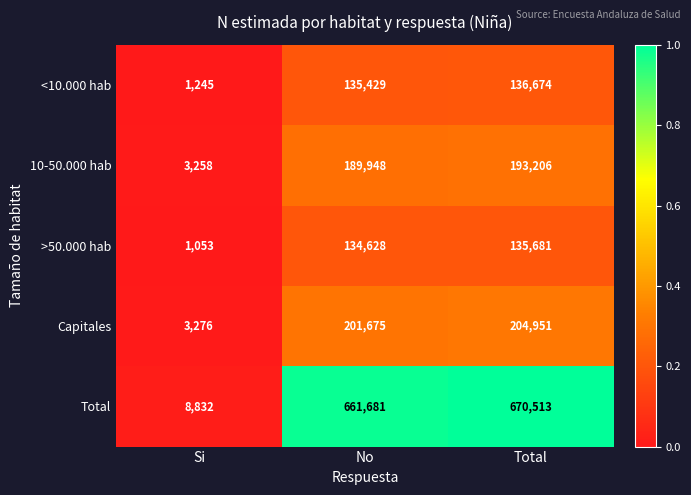

Reading right to left, transcribe all the data shown in this chart.

<10.000 hab: Total=136674	No=135429	Si=1245
10-50.000 hab: Total=193206	No=189948	Si=3258
>50.000 hab: Total=135681	No=134628	Si=1053
Capitales: Total=204951	No=201675	Si=3276
Total: Total=670513	No=661681	Si=8832